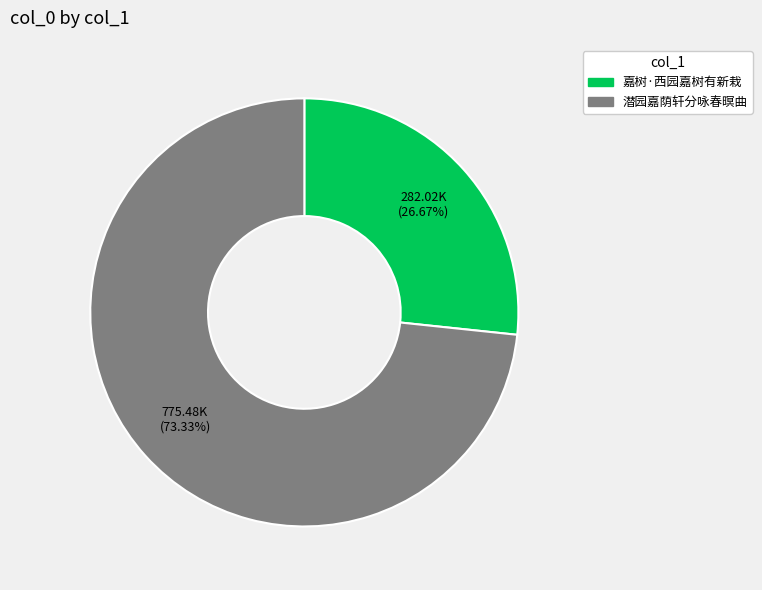

Combined, what portion of the pie is 潜园嘉荫轩分咏春暝曲 and 嘉树·西园嘉树有新栽?

100.0%